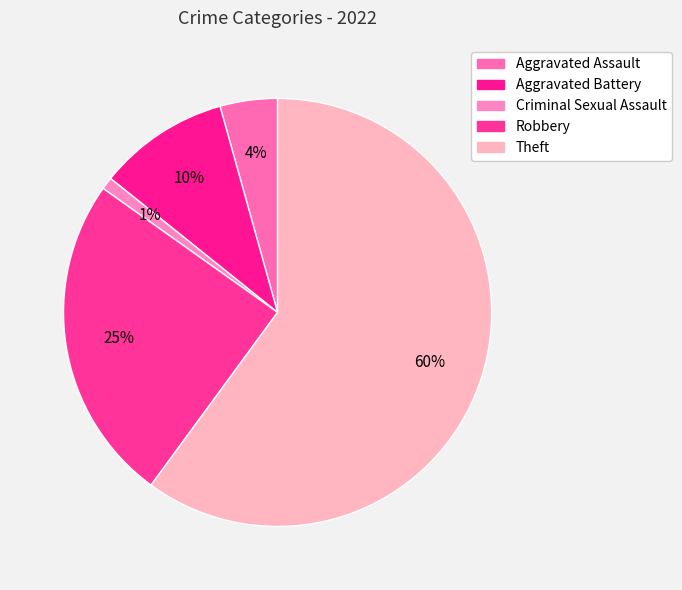

Does Theft account for over 50% of the chart?

Yes